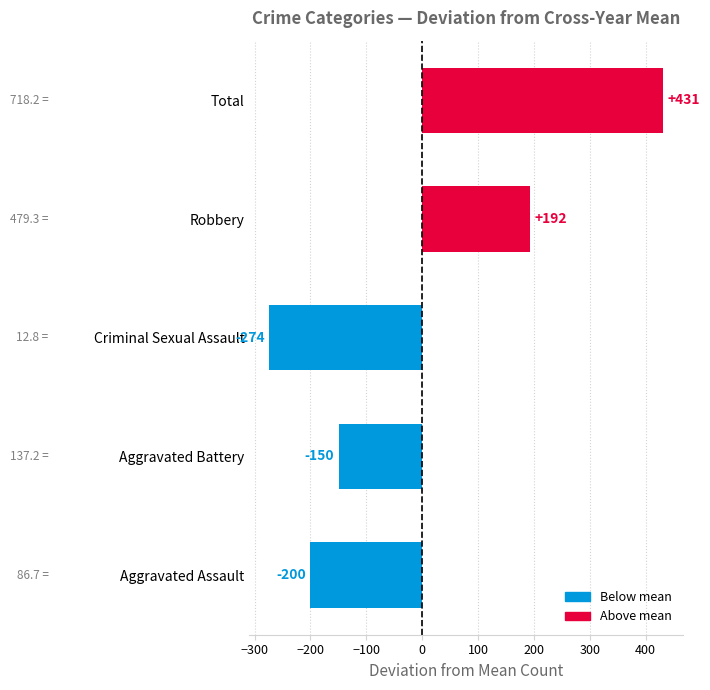

At which label does 2015 reach its peak?

Total